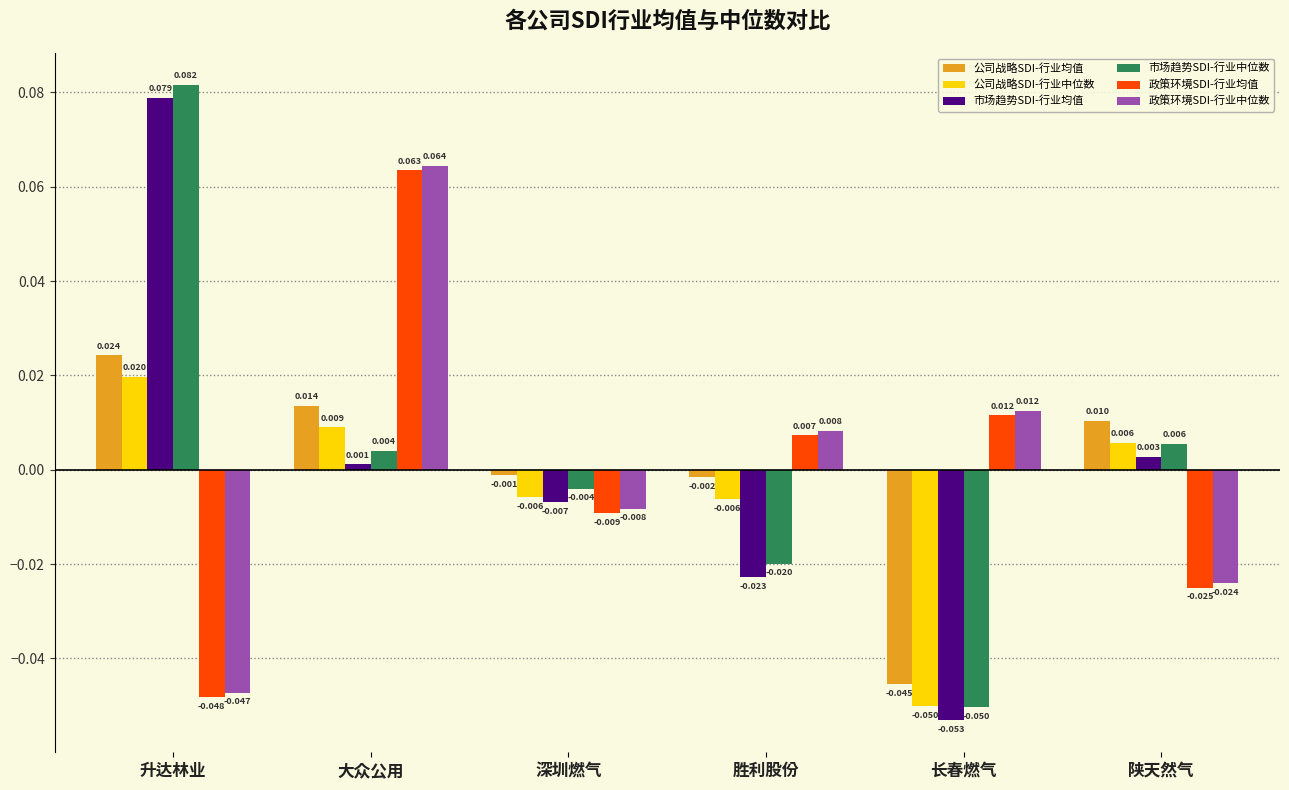

At which category does the chart reach its peak across all series?

升达林业